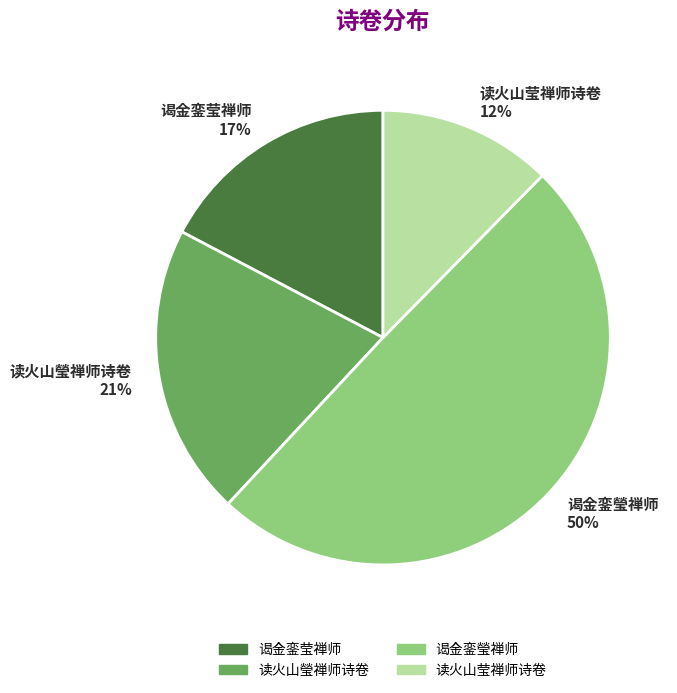

How many segments does this pie chart have?

4